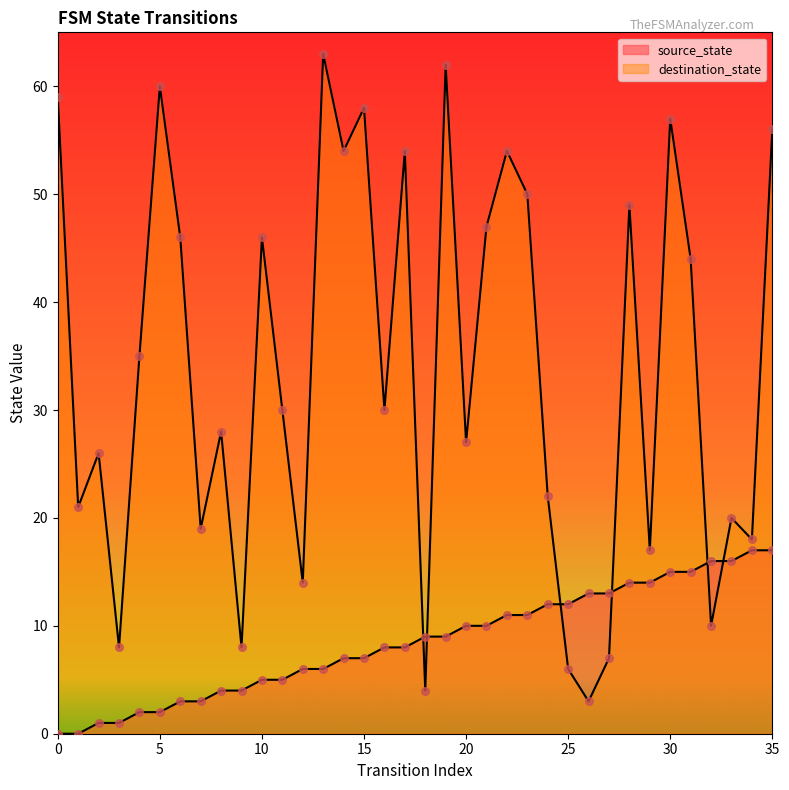

What is the total value across all series at 5?

62